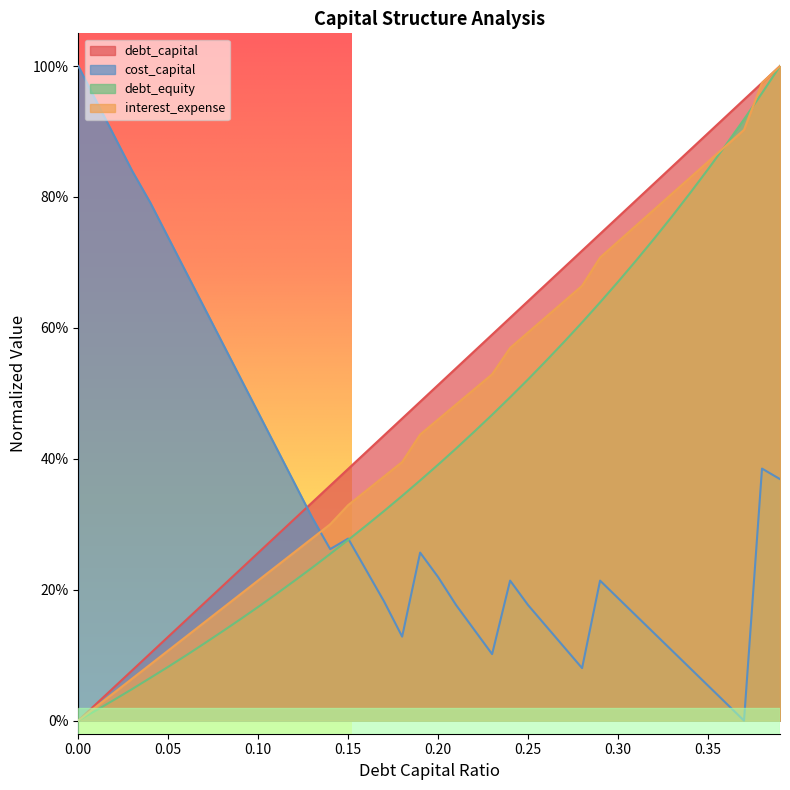

Which series ends up on top after the final intersection of cost_capital and debt_equity?

debt_equity